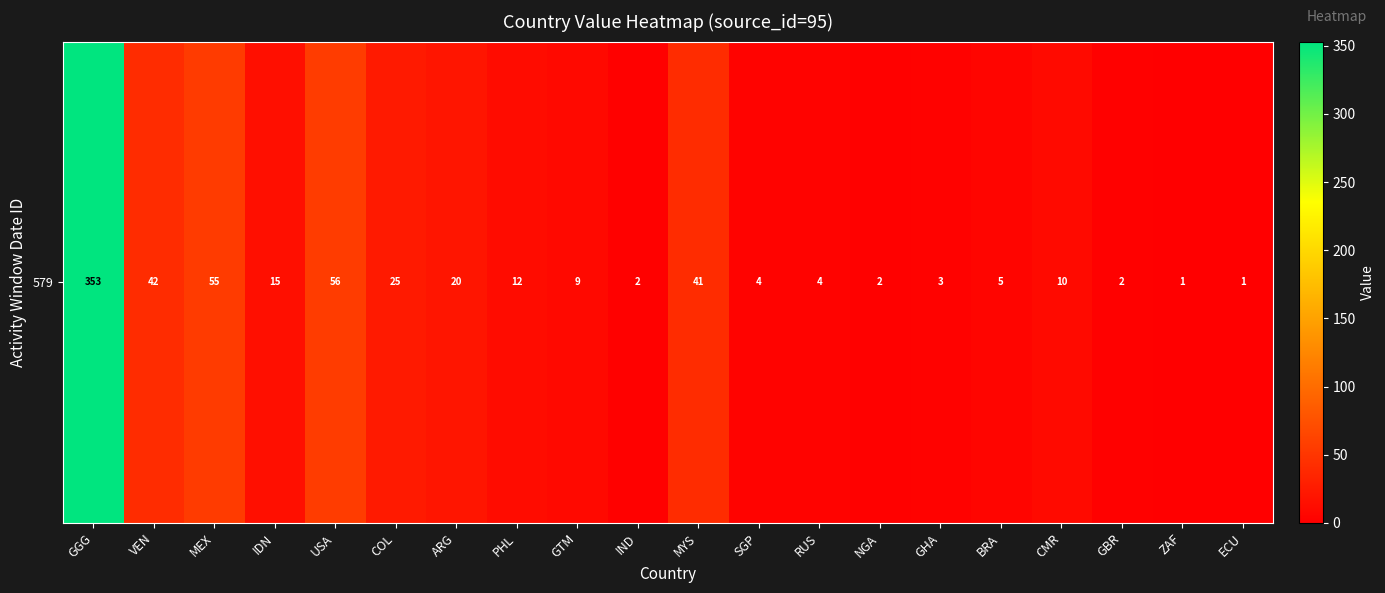

How many data points are above 10?

9